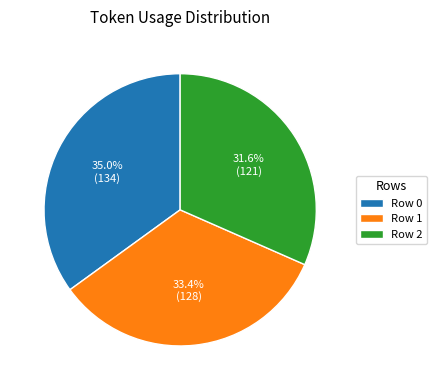

Is there a majority slice in this chart?

No